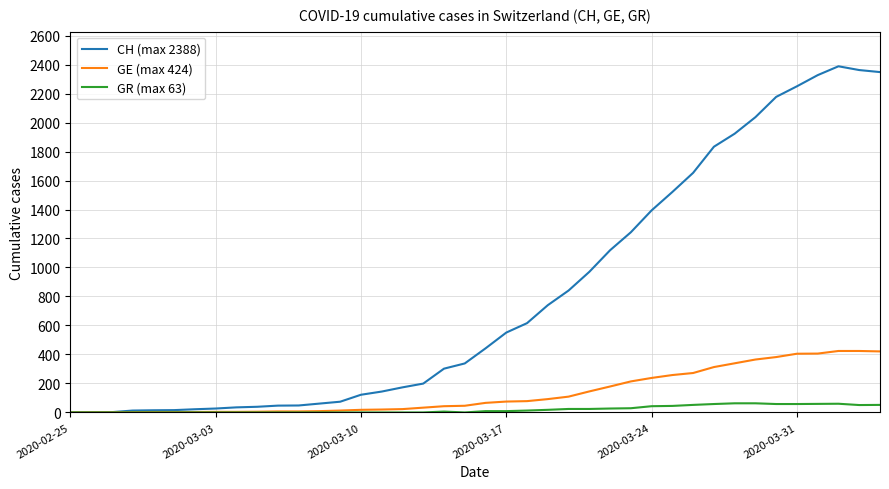

Rank the series by their maximum value, from highest to lowest.

CH (max 2388), GE (max 424), GR (max 63)